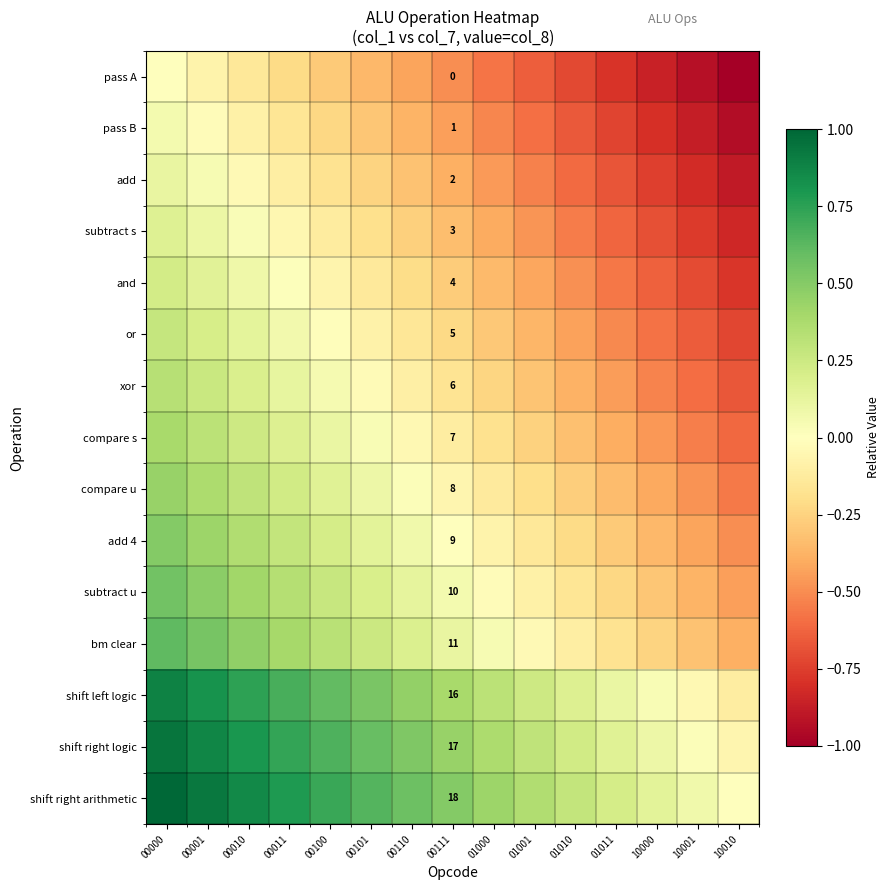

List the labels in order of shift left logic value, largest first.

00000, 00001, 00010, 00011, 00100, 00101, 00110, 00111, 01000, 01001, 01010, 01011, 10000, 10001, 10010